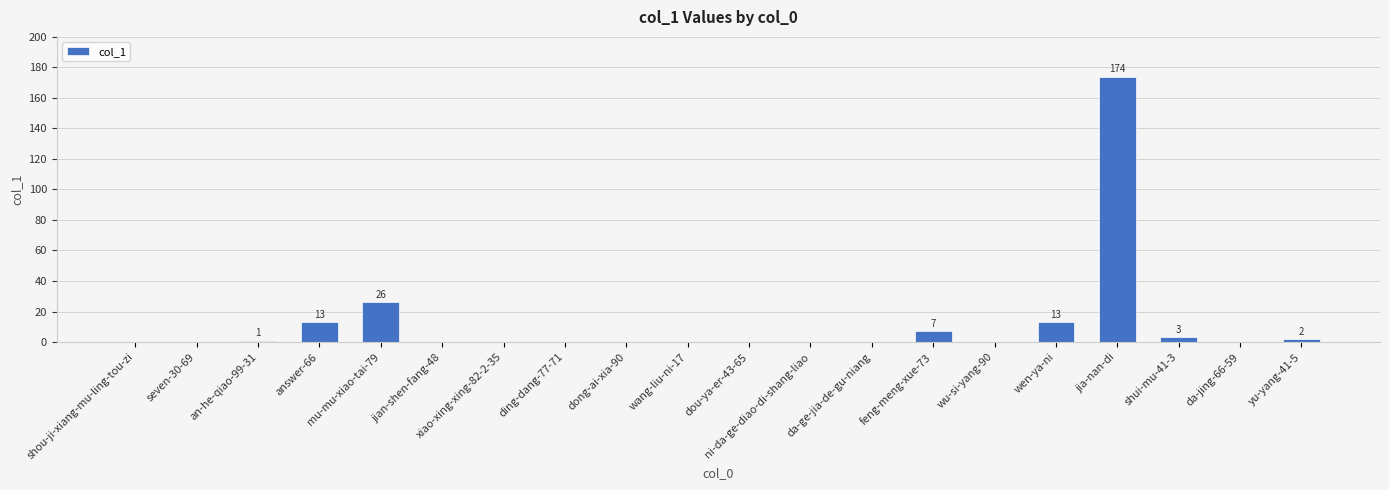

The chart shows a value of 0 at ding-dang-77-71. True or false?

True